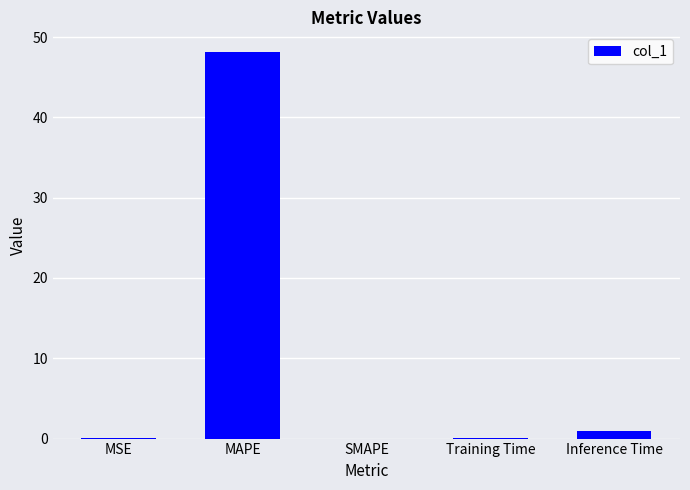

The chart shows a value of 65.6 at MAPE. True or false?

False